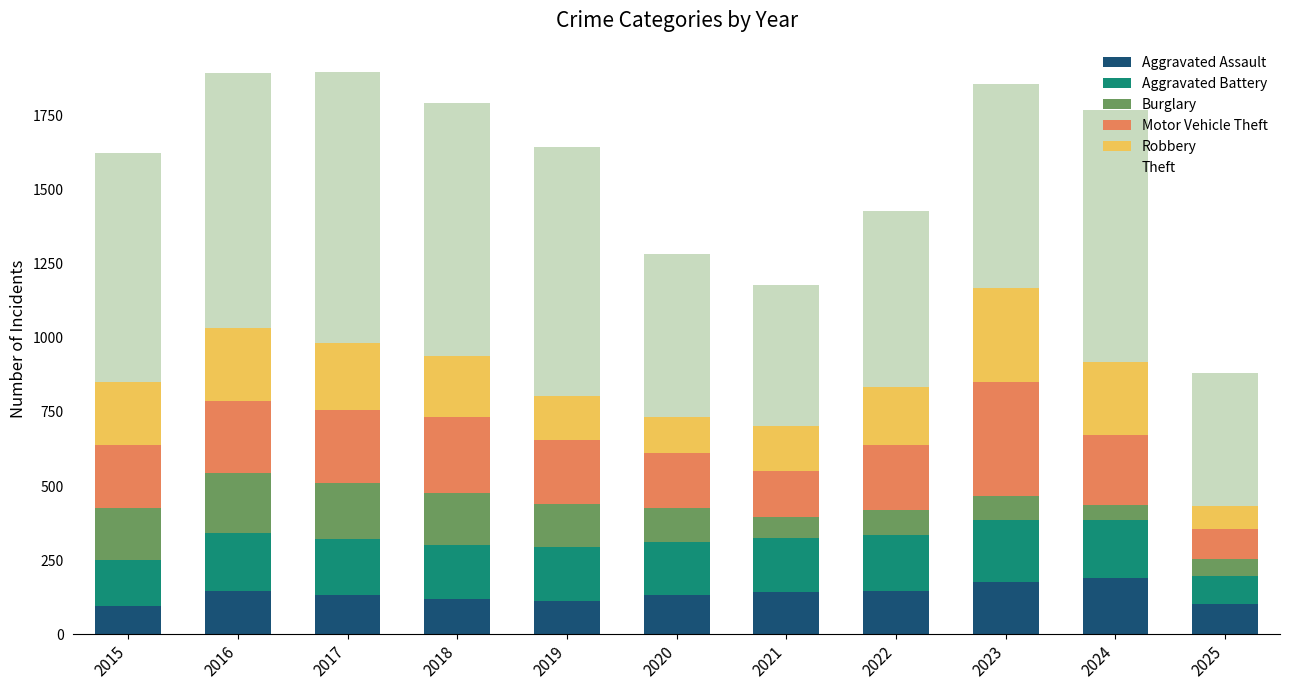

What is the lowest value of the Aggravated Assault series?

95